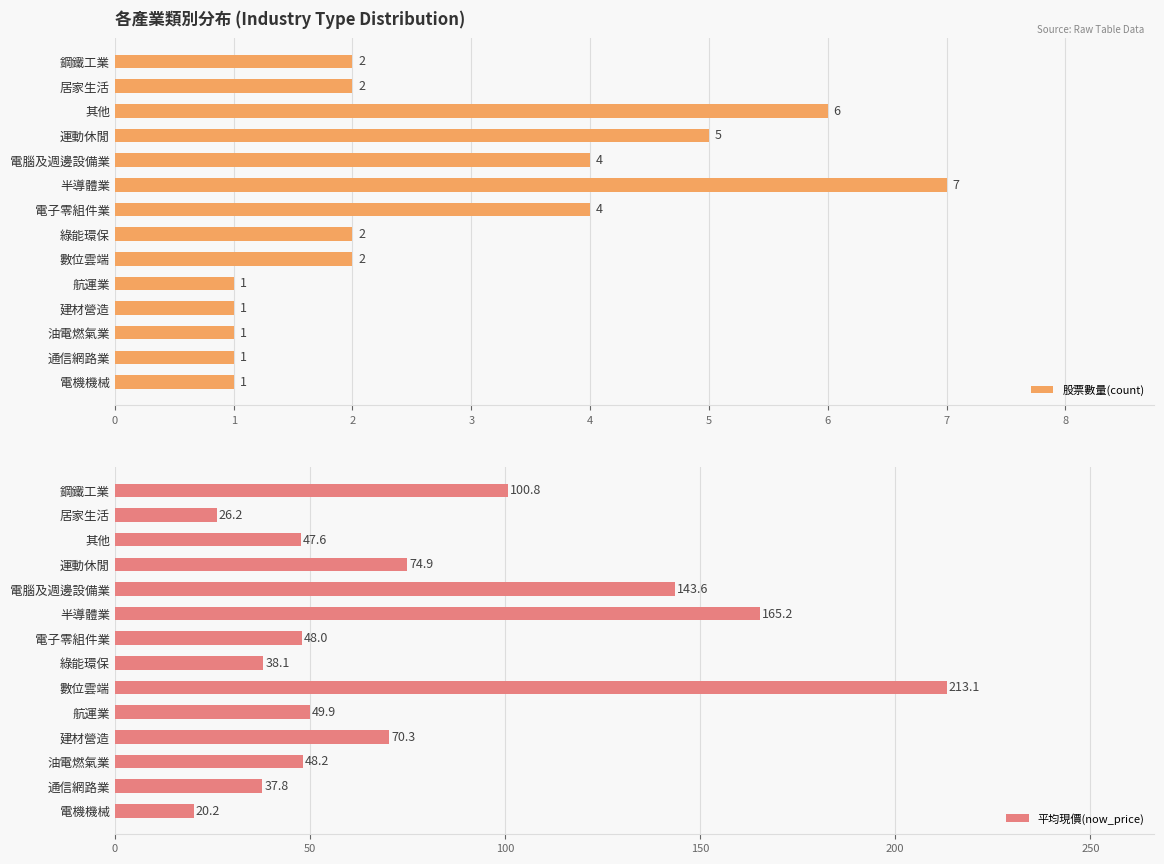

What is the minimum value shown in the chart?

1.0